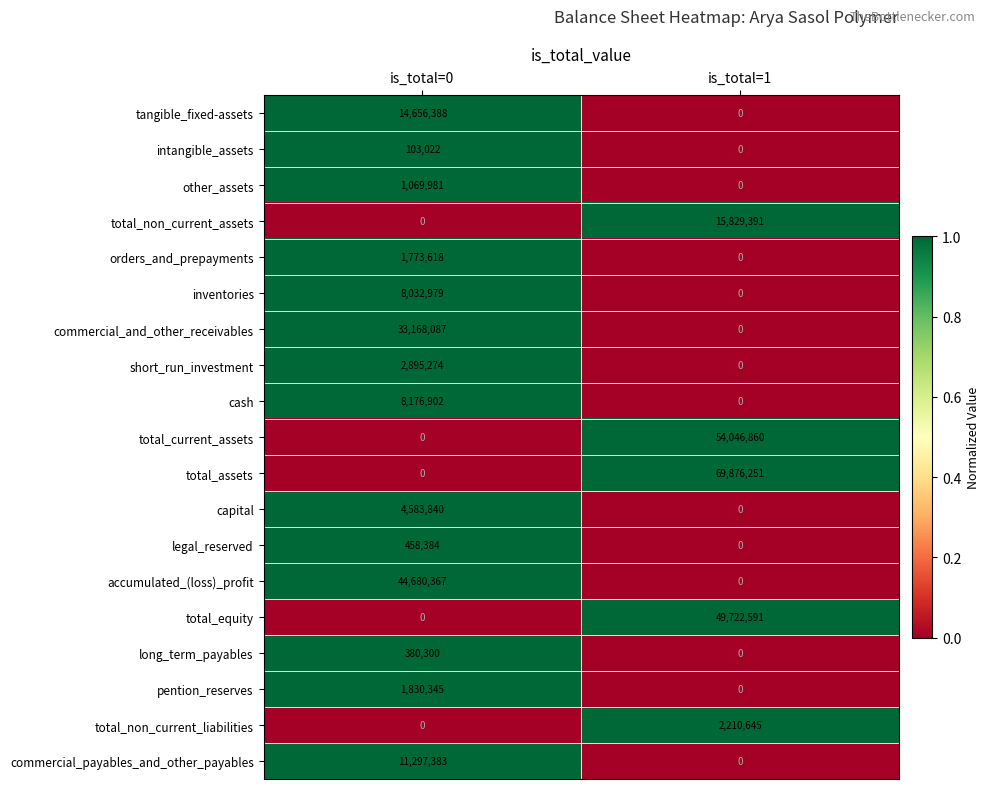

Which series changed the most between is_total=0 and is_total=1?

total_assets